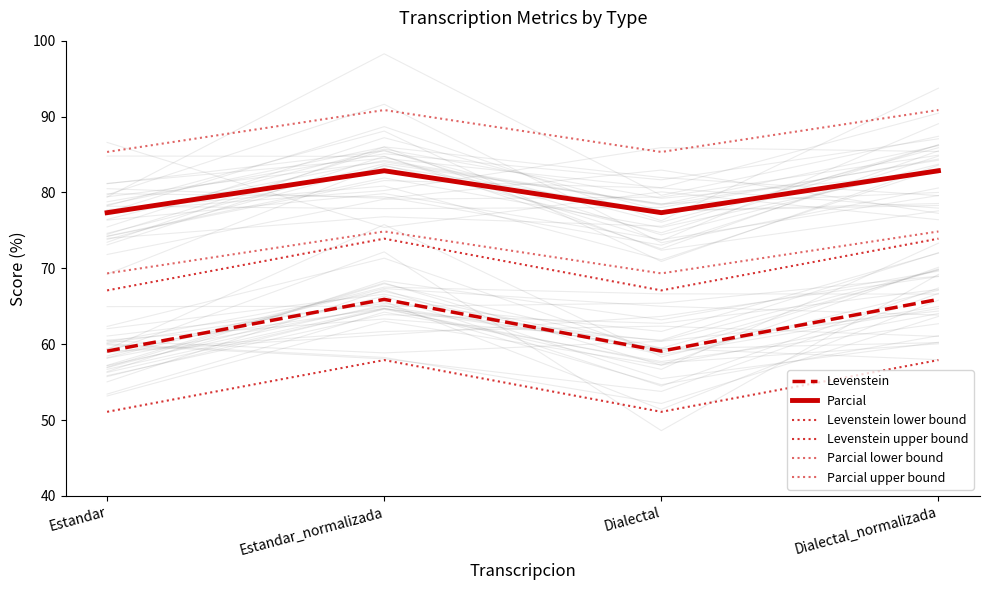

Count the number of data series in this chart.

6